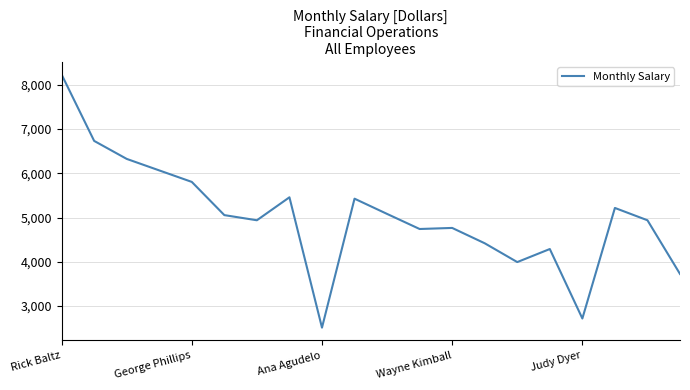

Does the chart display data point markers on the line(s)?

No